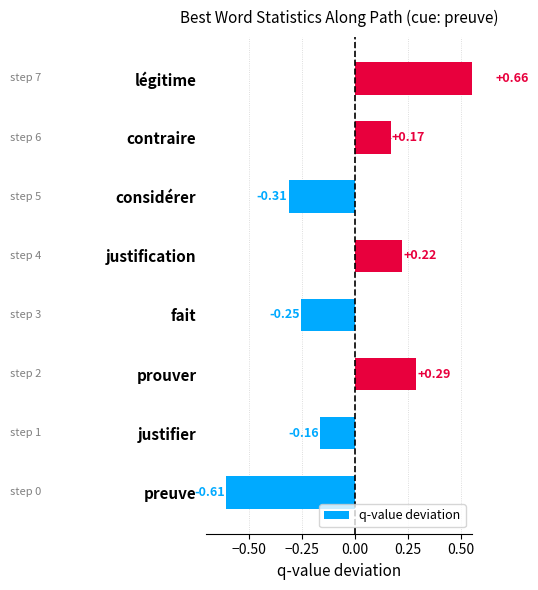

What is the greatest value displayed?

0.7